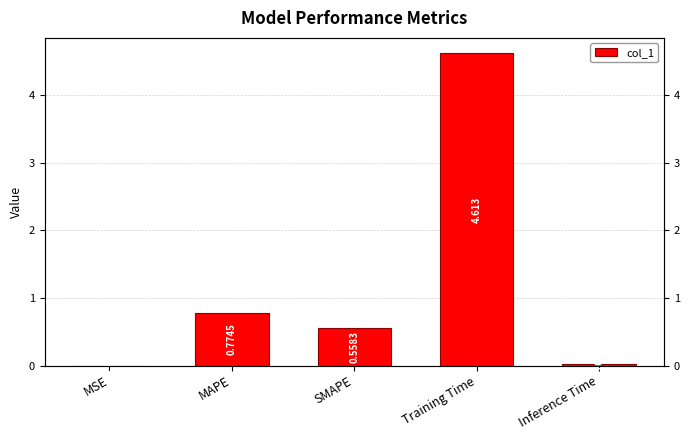

The value at MSE is 0.0. True or false?

False